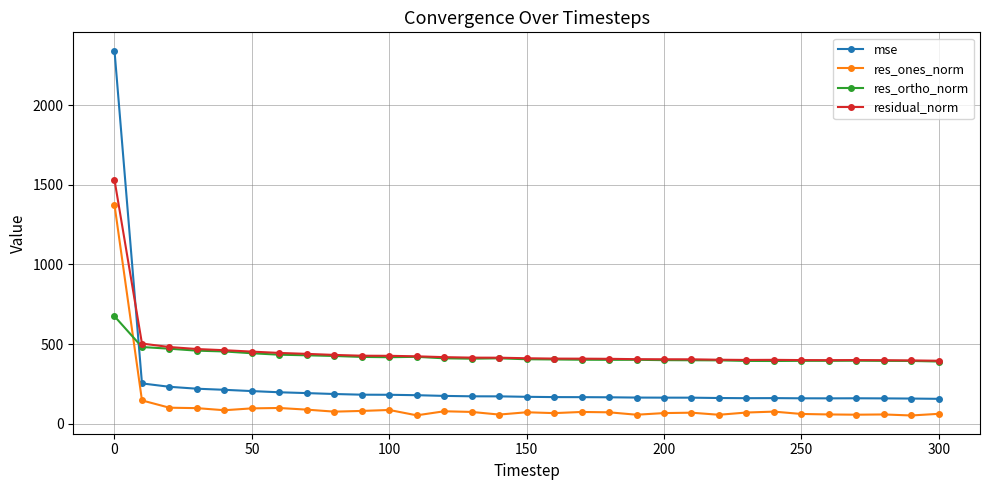

True or false: mse and res_ortho_norm cross at least once.

True